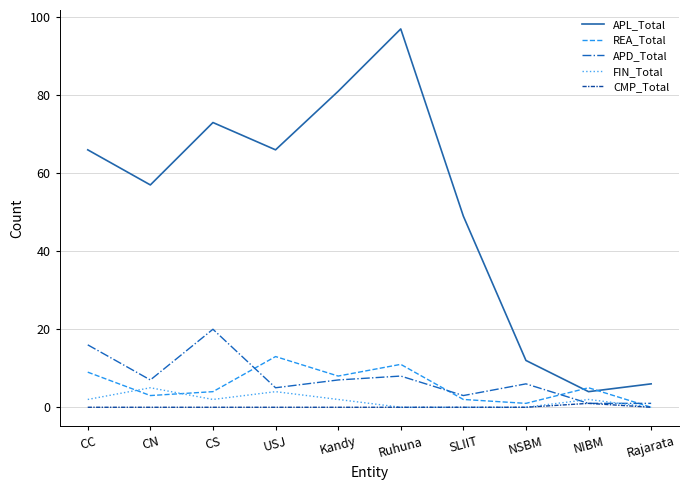

Between CC and CS, which series saw the biggest shift?

APL_Total